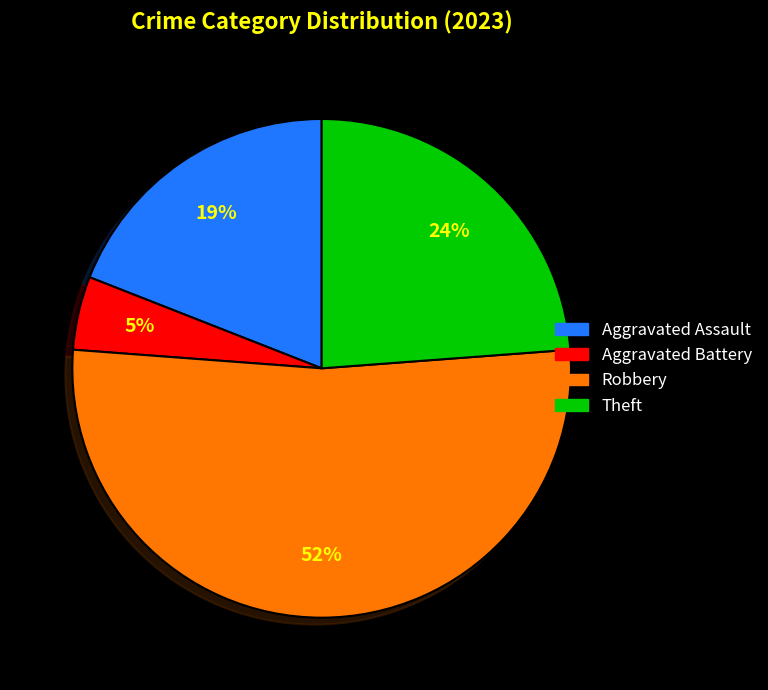

Is there a majority slice in this chart?

Yes